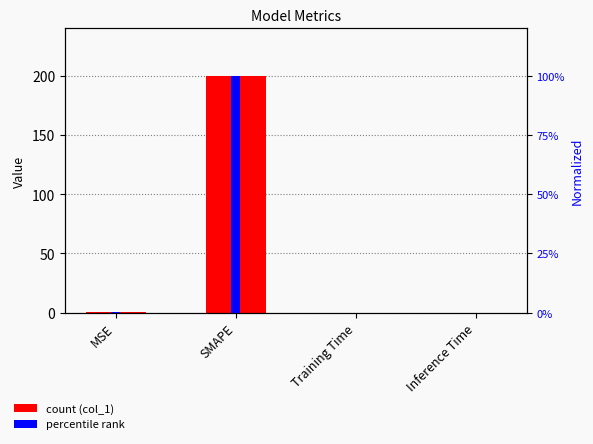

Rank the series by their maximum value, from highest to lowest.

col_1, percentile rank